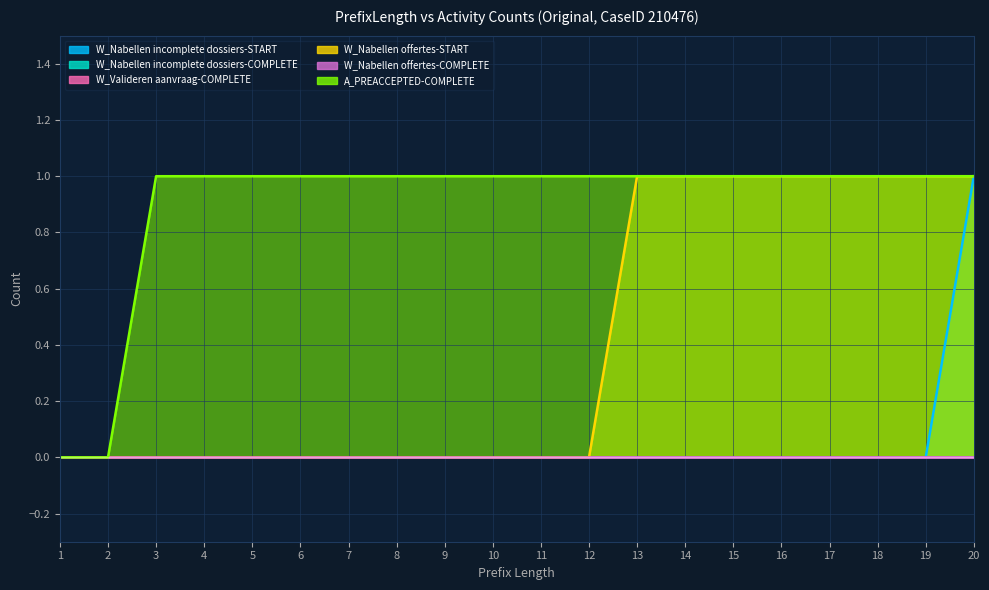

What is the difference between the highest and lowest values at 19?

1